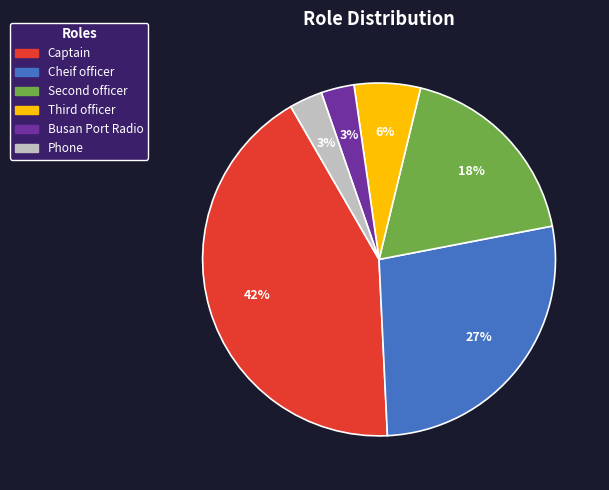

Count the number of slices in the pie.

6